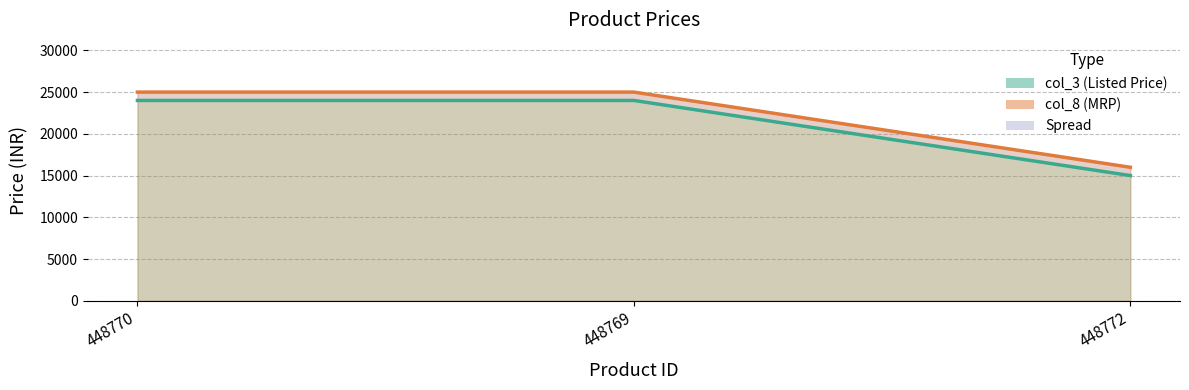

Reading left to right, extract all data points from this chart.

col_3: 448770=23990	448769=23990	448772=14999
col_8: 448770=24990	448769=24990	448772=15990